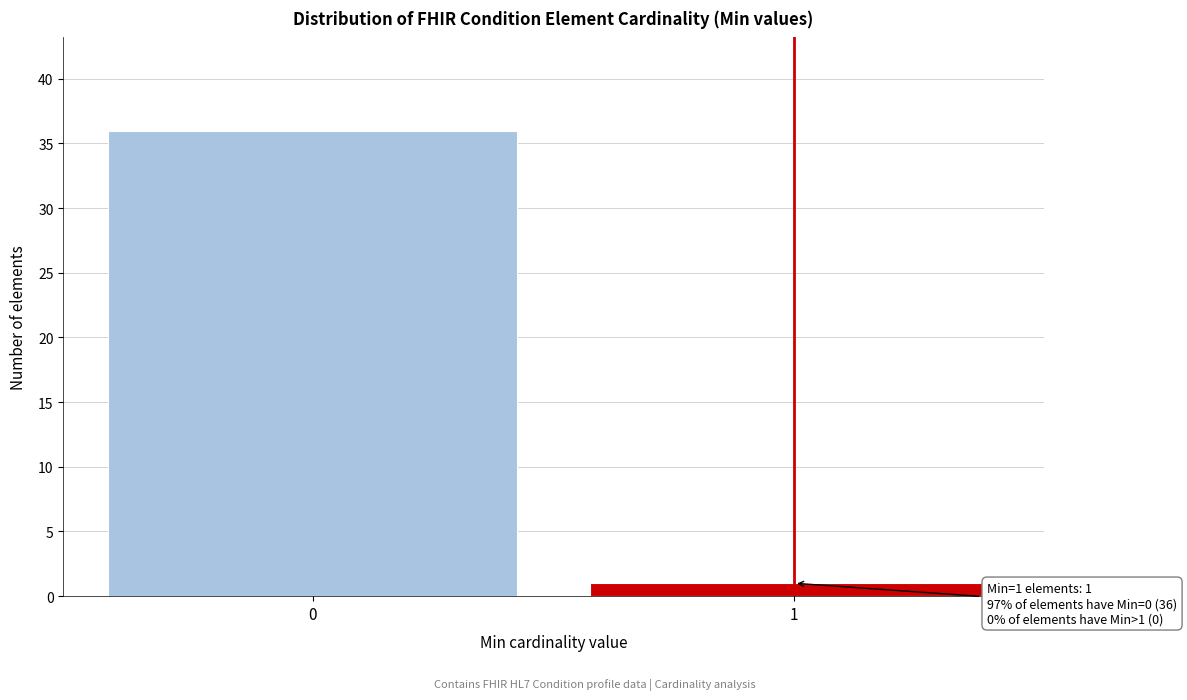

Reading left to right, list all the values displayed in this chart.

0=36	1=1